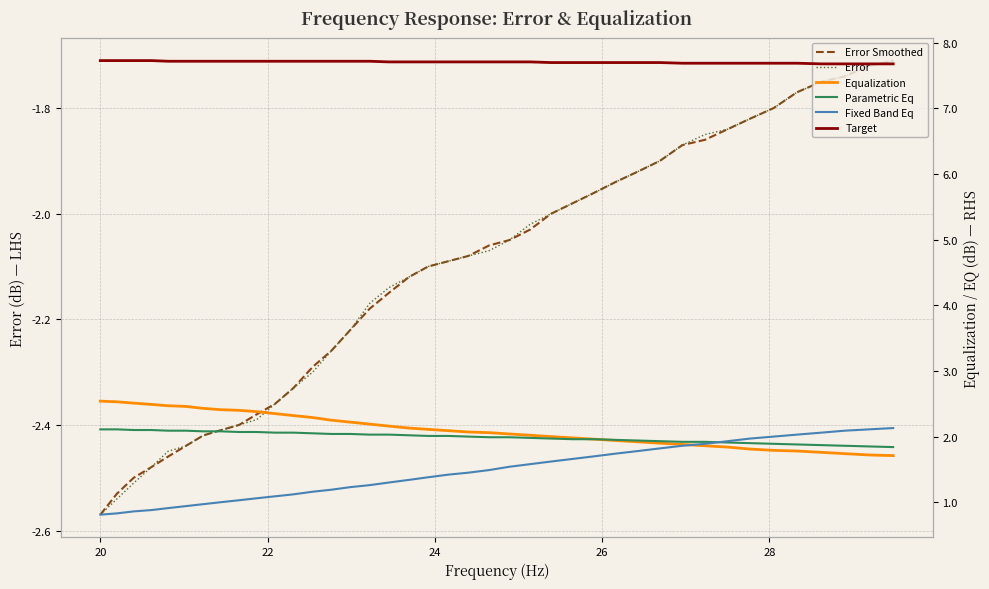

What is the minimum value for Parametric Eq?

1.8